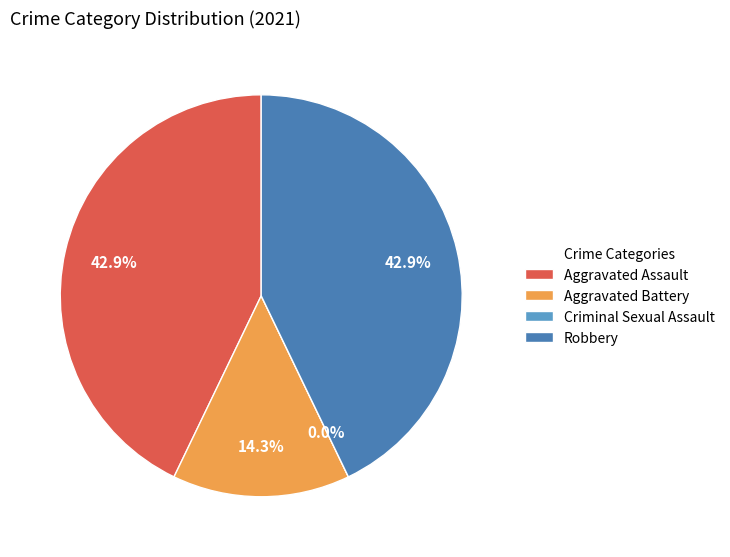

Is Robbery the majority of the pie?

No